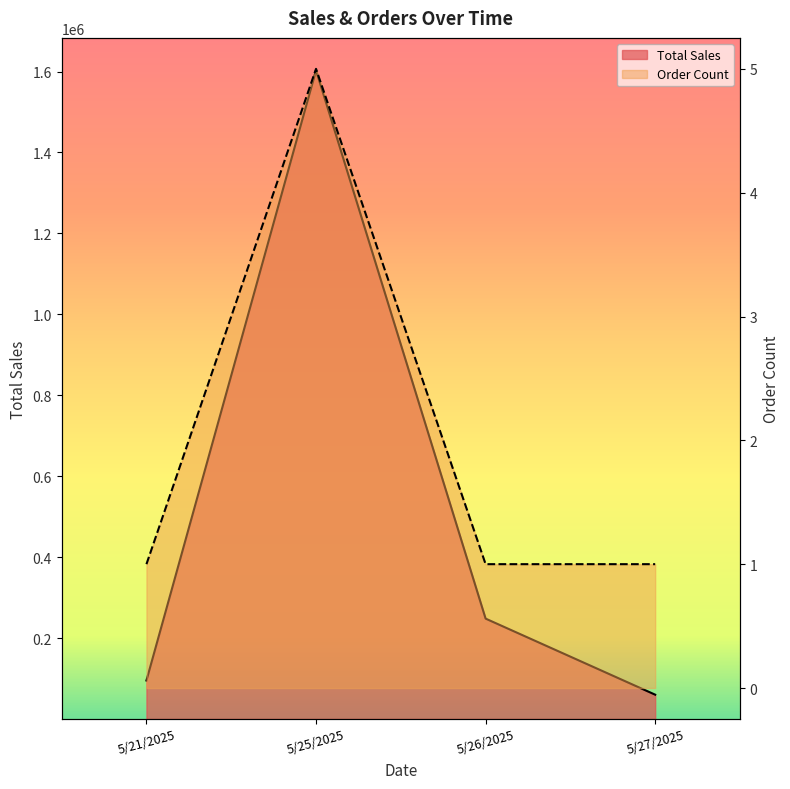

What is the sum of all Order Count values?

8